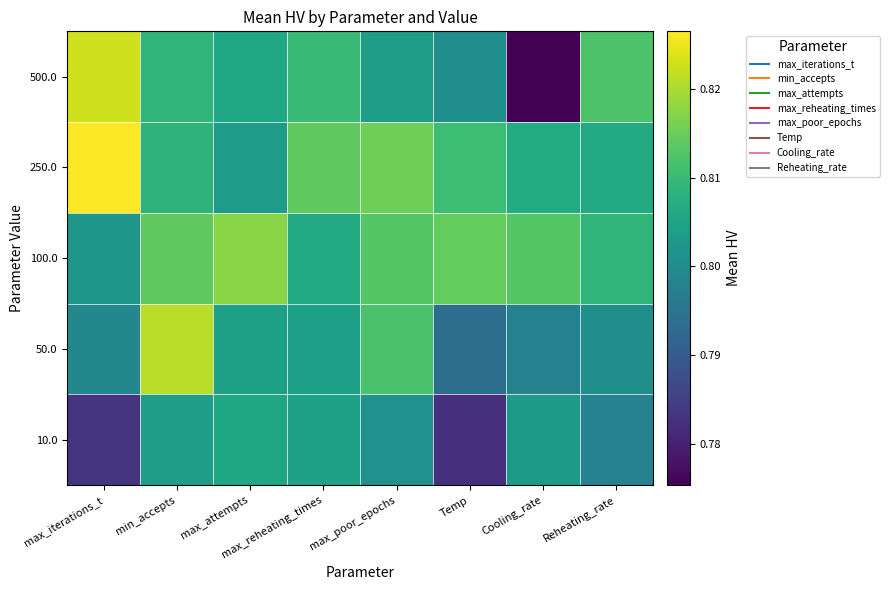

Reading left to right, transcribe all the data shown in this chart.

10.0: max_iterations_t=0.8	min_accepts=0.8	max_attempts=0.8	max_reheating_times=0.8	max_poor_epochs=0.8	Temp=0.8	Cooling_rate=0.8	Reheating_rate=0.8
50.0: max_iterations_t=0.8	min_accepts=0.8	max_attempts=0.8	max_reheating_times=0.8	max_poor_epochs=0.8	Temp=0.8	Cooling_rate=0.8	Reheating_rate=0.8
100.0: max_iterations_t=0.8	min_accepts=0.8	max_attempts=0.8	max_reheating_times=0.8	max_poor_epochs=0.8	Temp=0.8	Cooling_rate=0.8	Reheating_rate=0.8
250.0: max_iterations_t=0.8	min_accepts=0.8	max_attempts=0.8	max_reheating_times=0.8	max_poor_epochs=0.8	Temp=0.8	Cooling_rate=0.8	Reheating_rate=0.8
500.0: max_iterations_t=0.8	min_accepts=0.8	max_attempts=0.8	max_reheating_times=0.8	max_poor_epochs=0.8	Temp=0.8	Cooling_rate=0.8	Reheating_rate=0.8